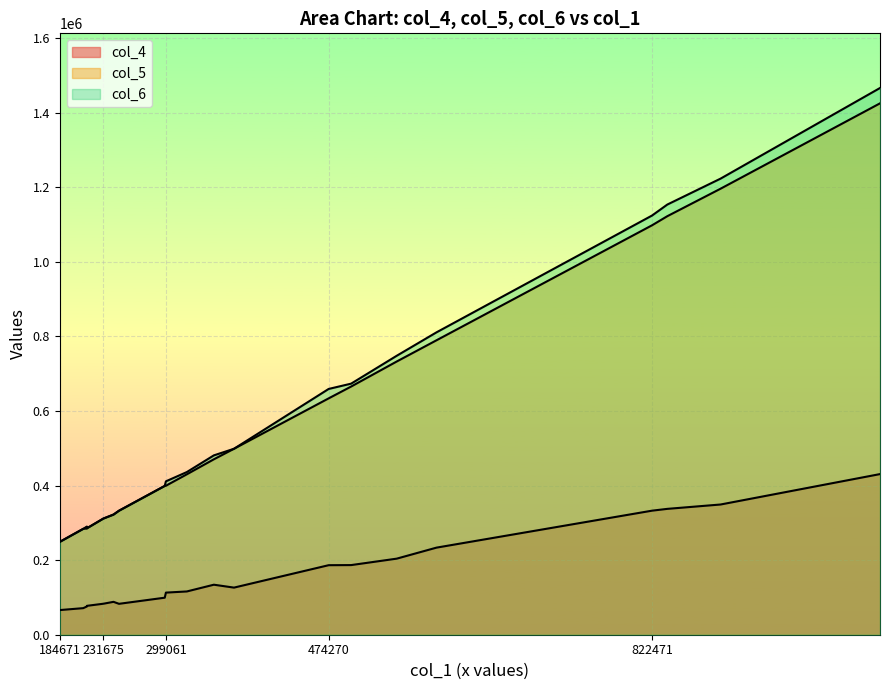

Which label corresponds to the largest value in the chart?

0512_mc8